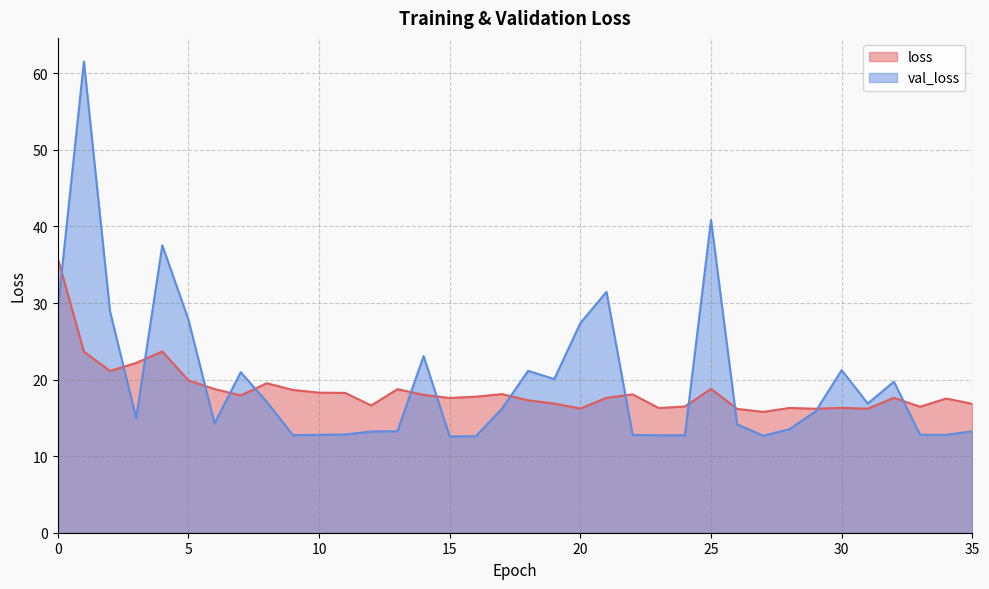

How many data points does each series have?

36